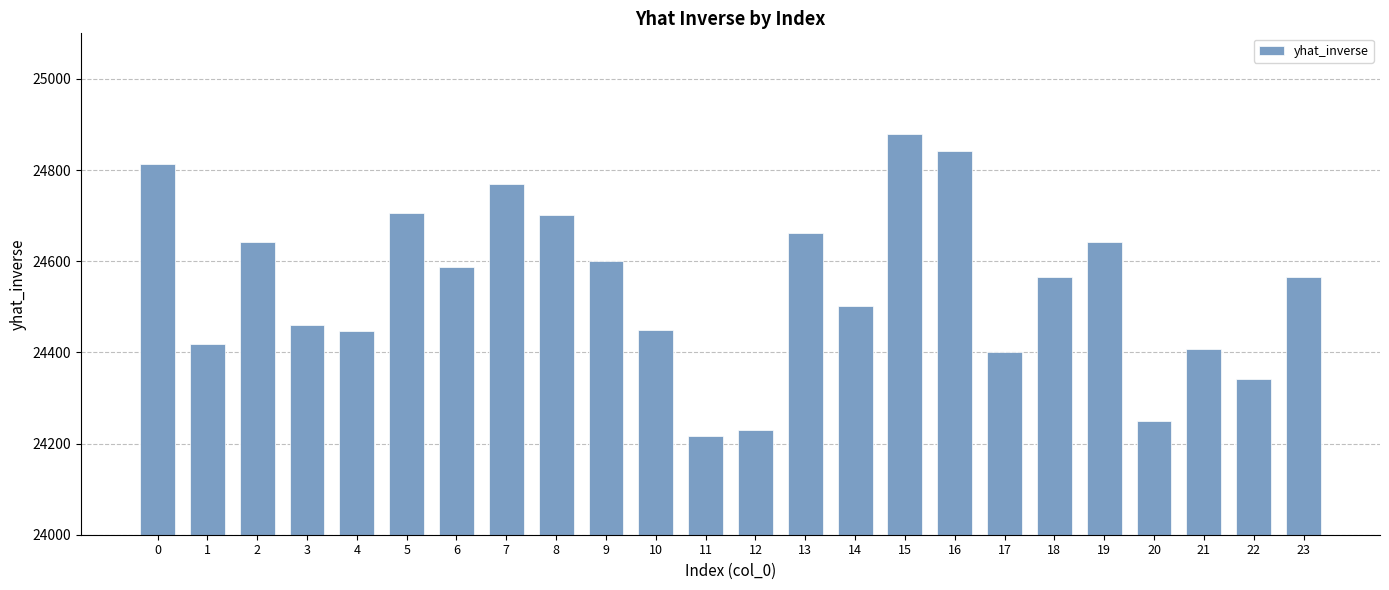

What is the sum of all values?

589099.9